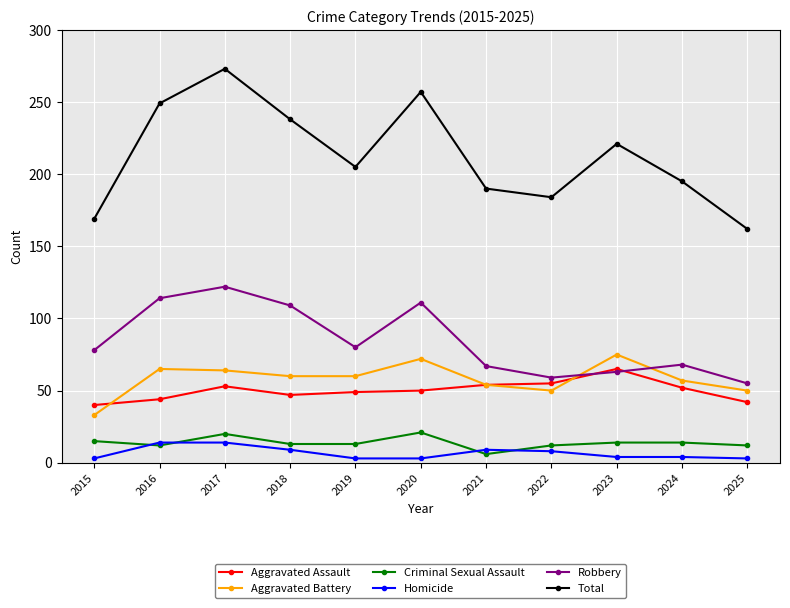

What is the difference between the highest and lowest values at 2021?

184